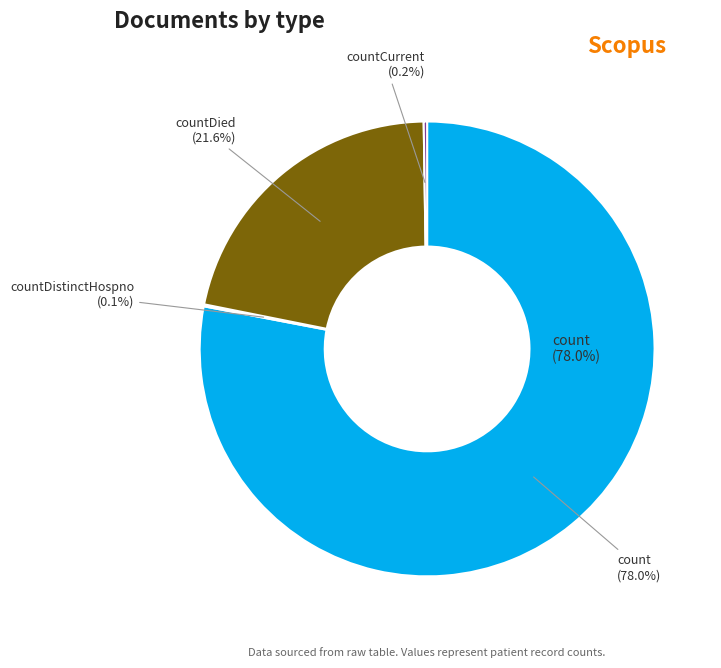

Which has a higher value, countDied or count?

count